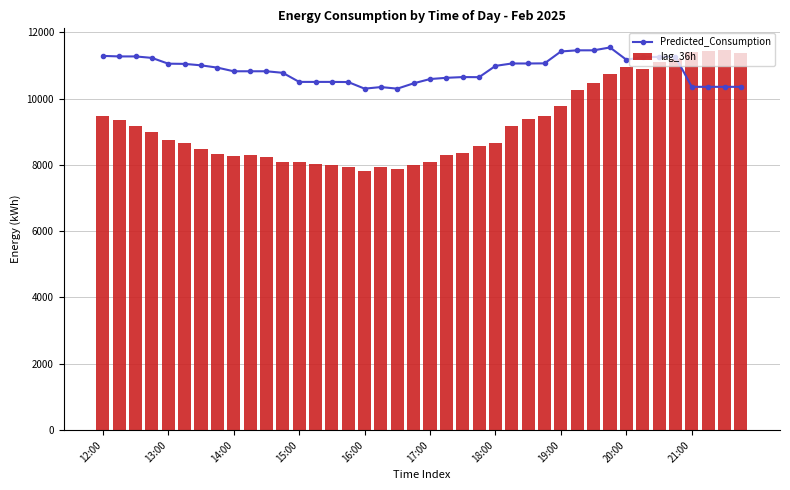

What is the maximum value shown in the chart?

11539.4